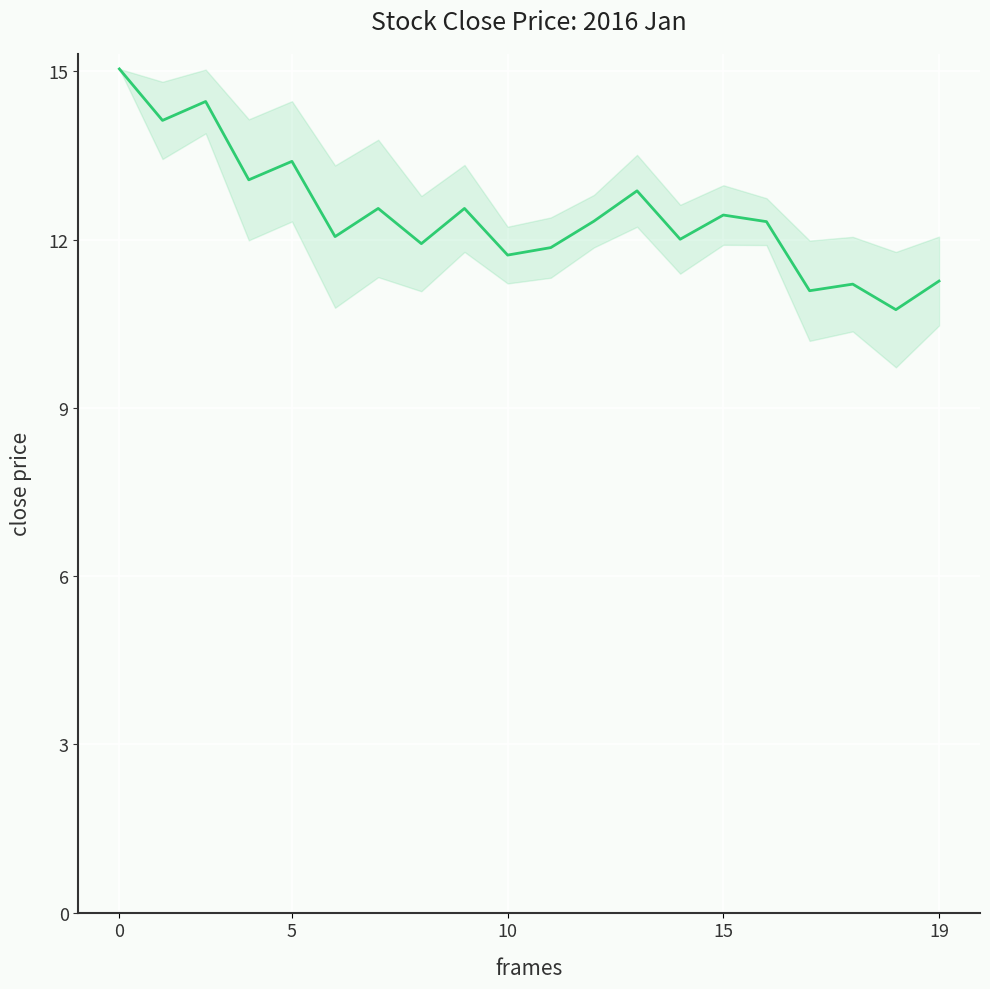

What is the difference between the maximum and second lowest values?

4.0